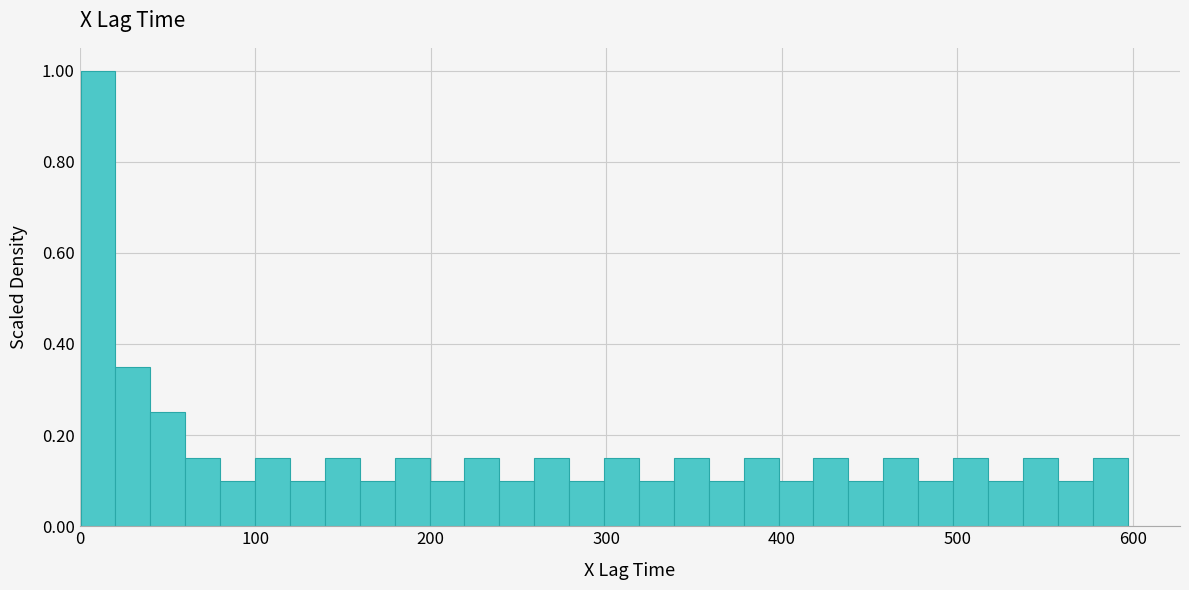

Around what value on the x-axis is the tallest bar? Give the approximate position of its centre, as read against the axis.

10